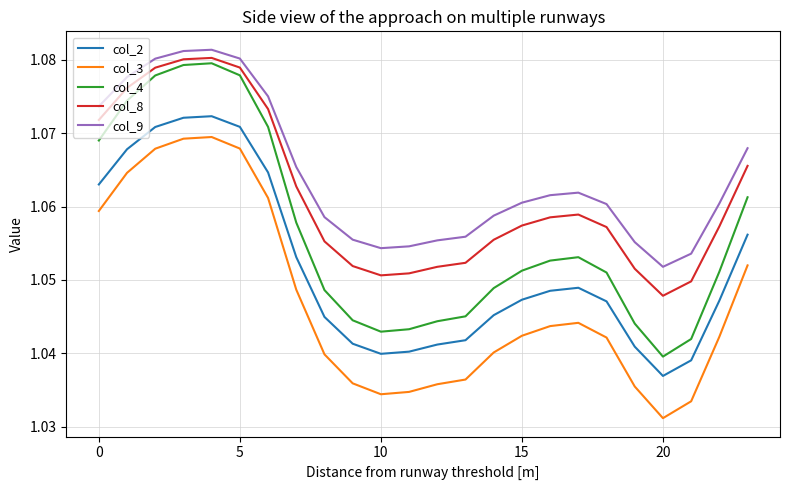

True or false: col_3 and col_9 intersect in this chart.

False